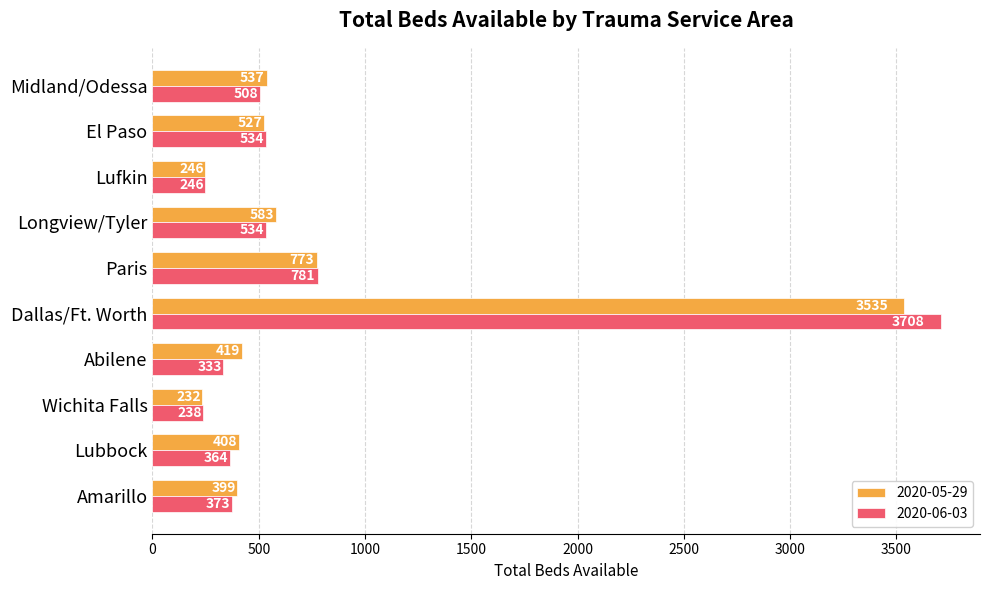

What is the difference between the 2020-05-29 values at Dallas/Ft. Worth and Paris?

2762